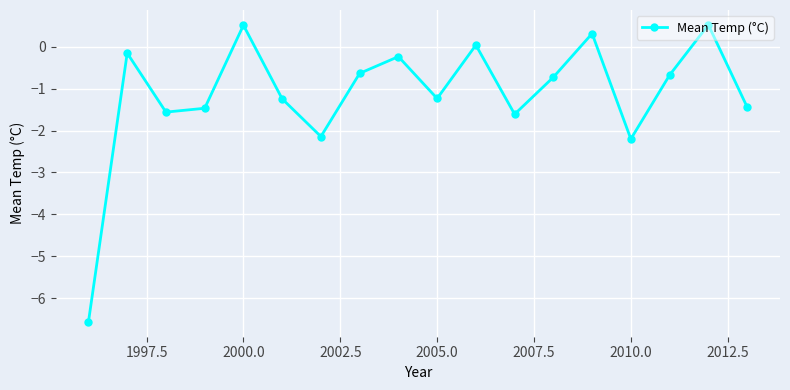

How many values are below zero?

14